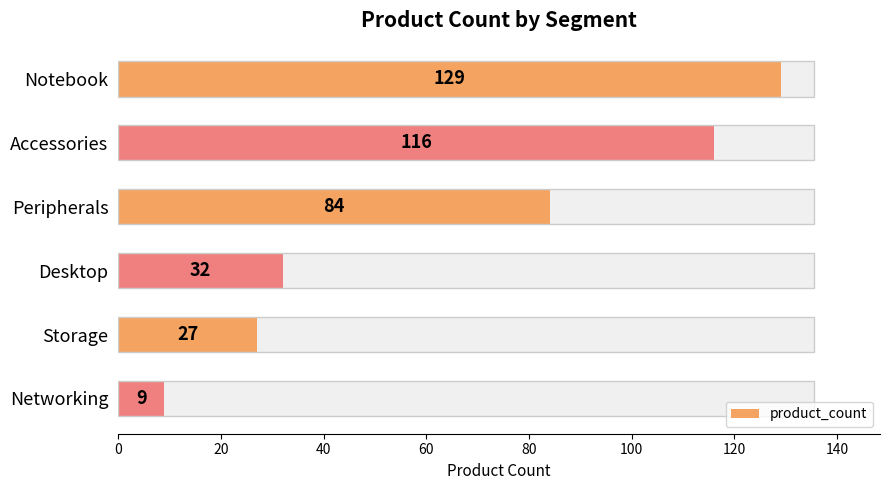

How many values exceed 84?

2